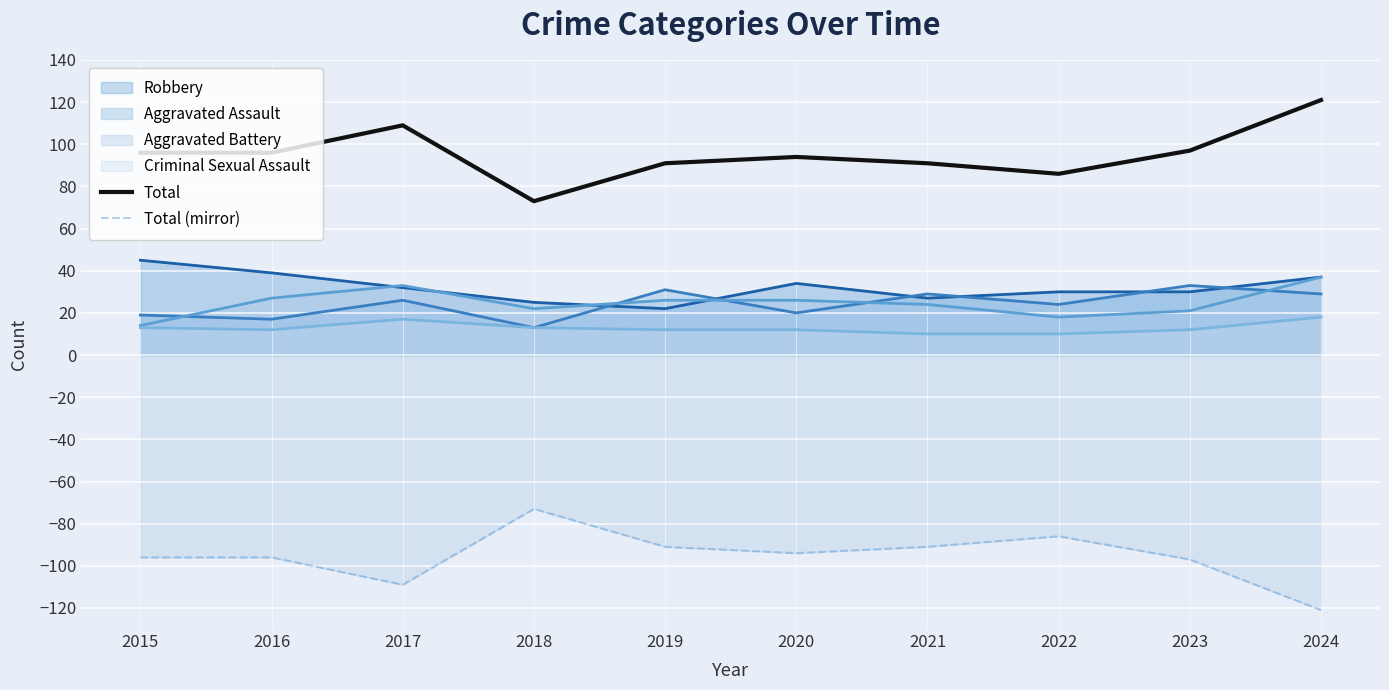

What is the difference between the Total values at 2017 and 2016?

13